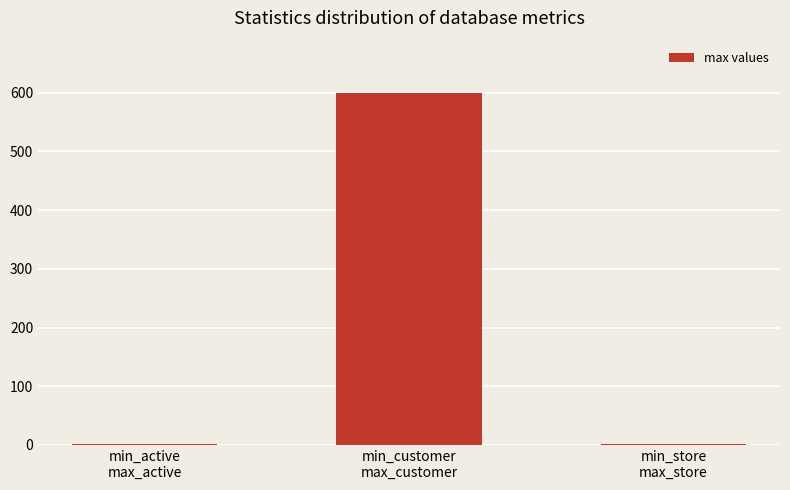

What is the greatest value displayed?

599